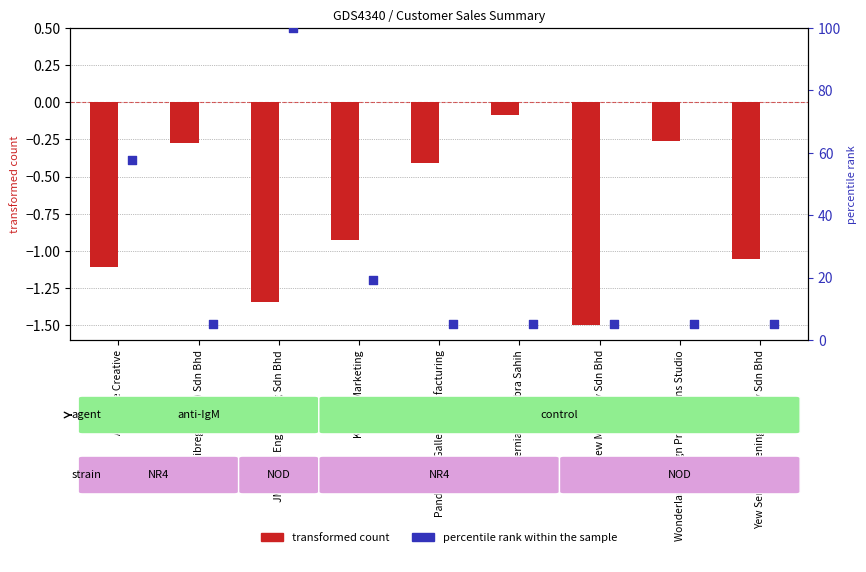

Which series reaches the minimum Y coordinate?

transformed count